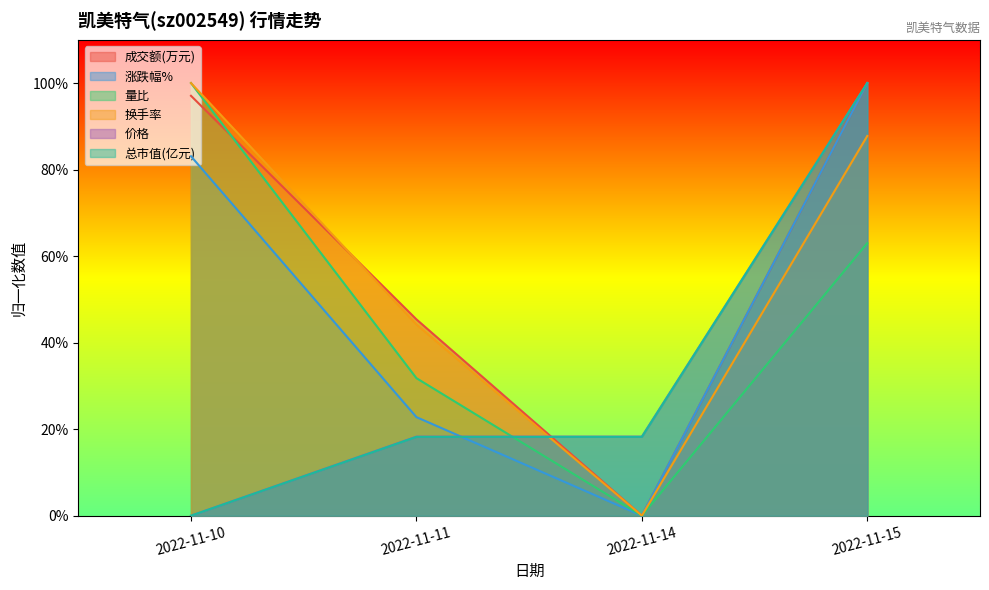

Which series changed the most between 2022-11-10 and 2022-11-14?

换手率